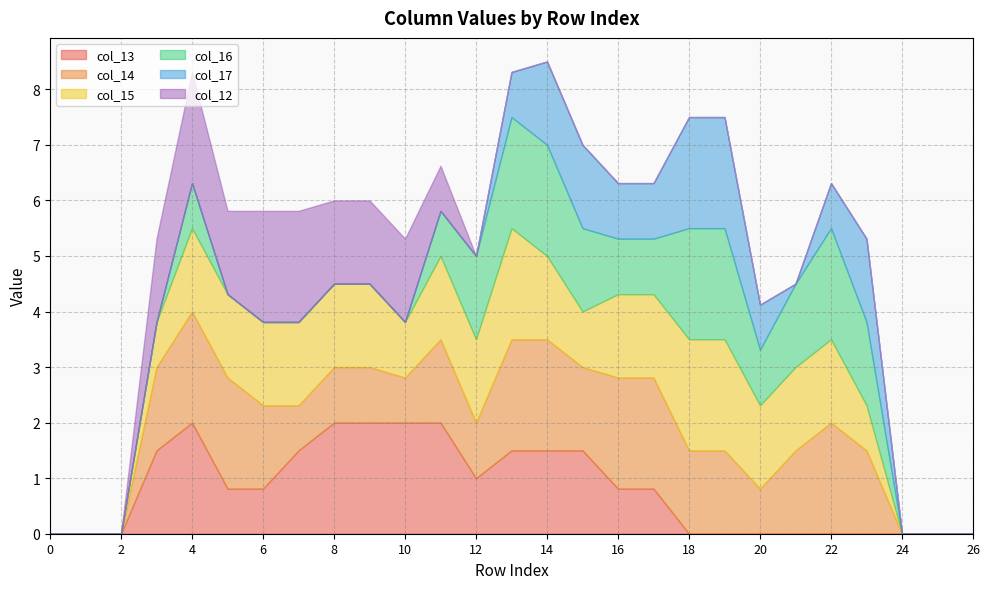

Count the number of categories in the chart.

27